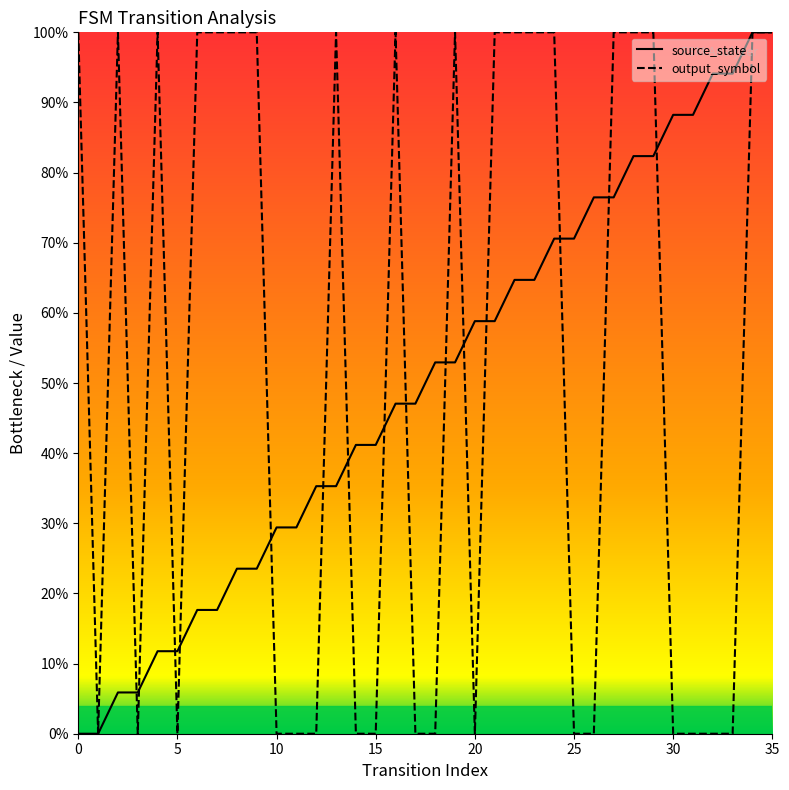

What is the total value across all series at 24?

1.7